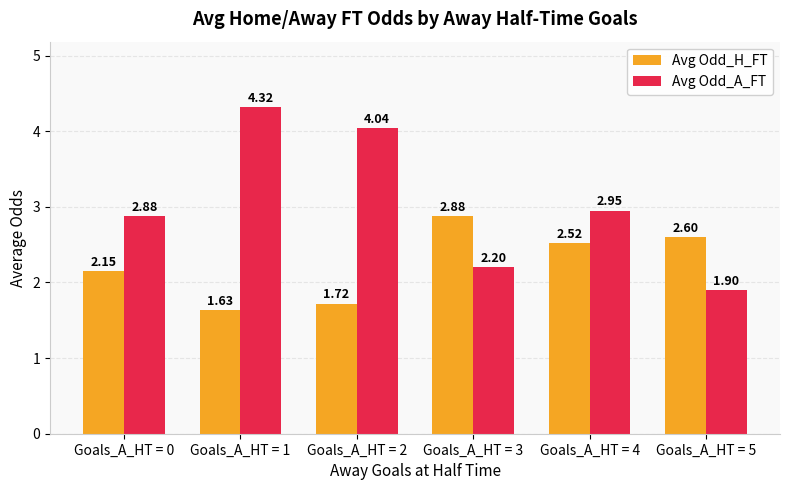

What is the difference between the second highest and second lowest values in the Avg Odd_H_FT series?

0.9